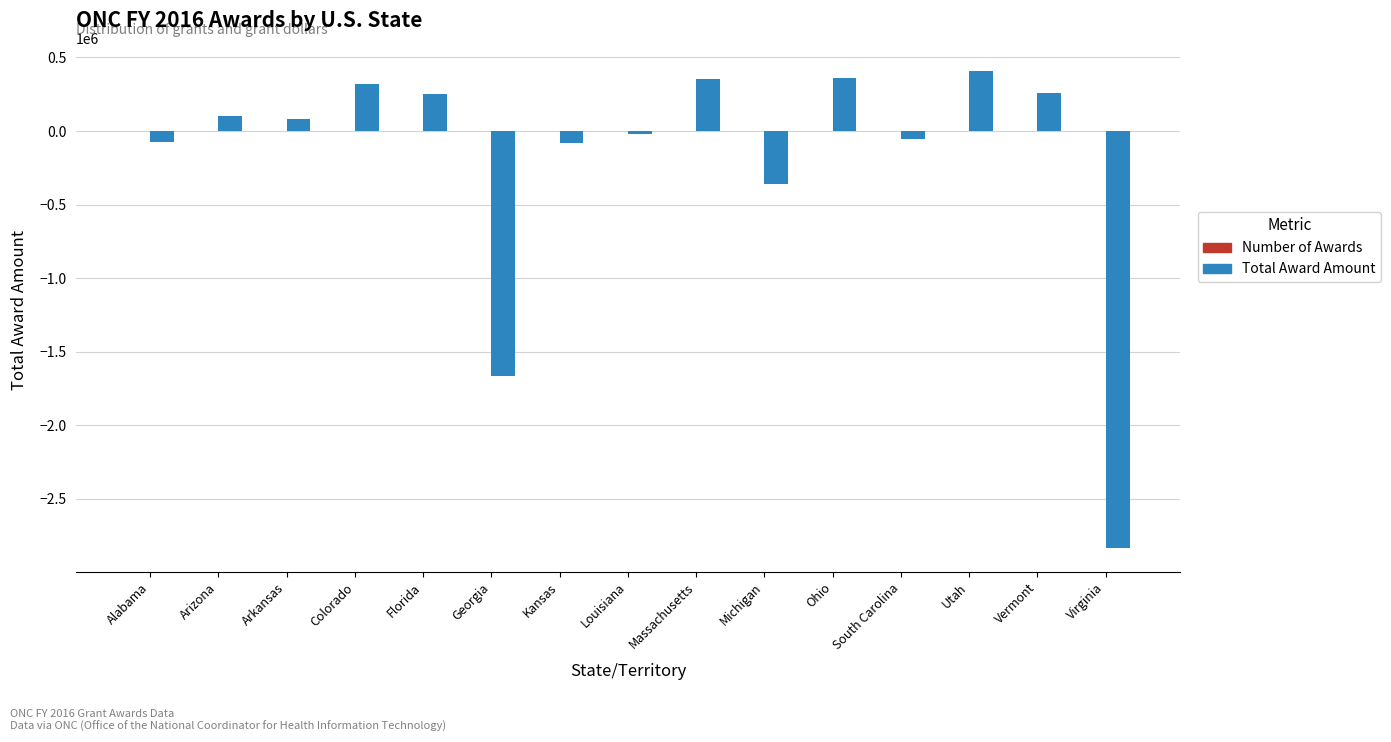

At which label is Total Award Amount closest to -1214682?

Georgia